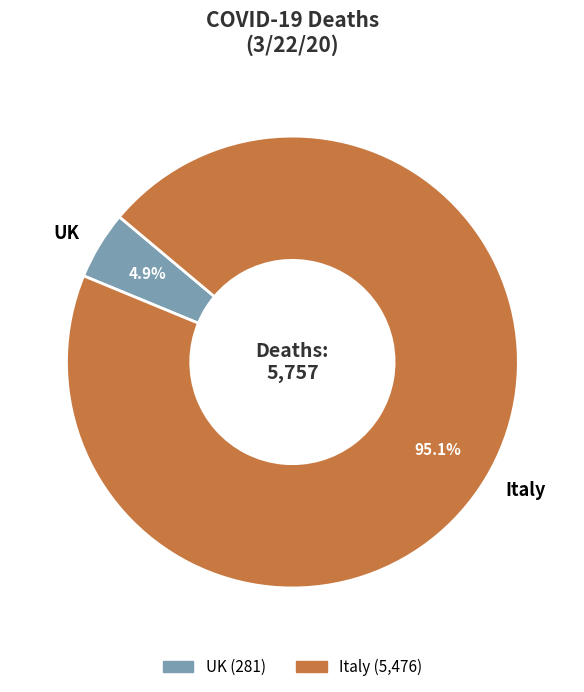

Is there any slice that represents more than half of the pie?

Yes